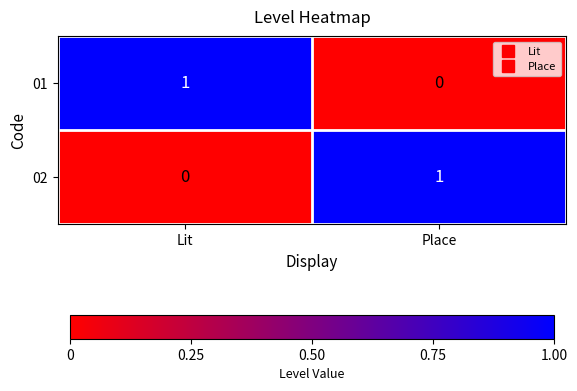

What is the greatest value displayed?

1